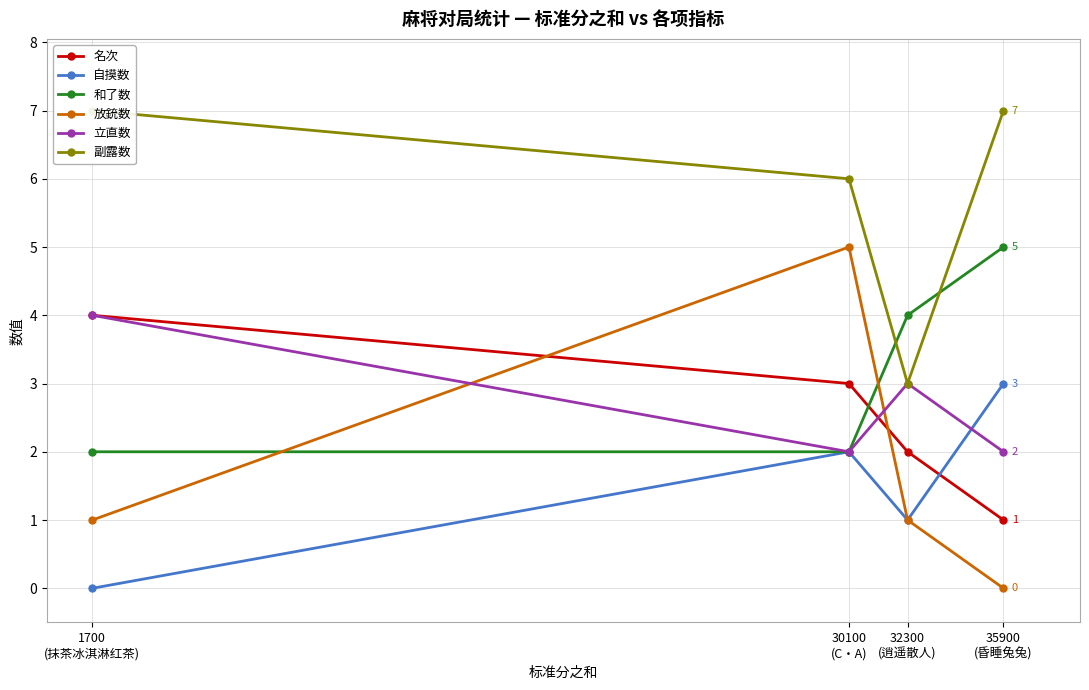

Is it true that 自摸数 equals 3 at 35900
(昏睡兔兔)?

True